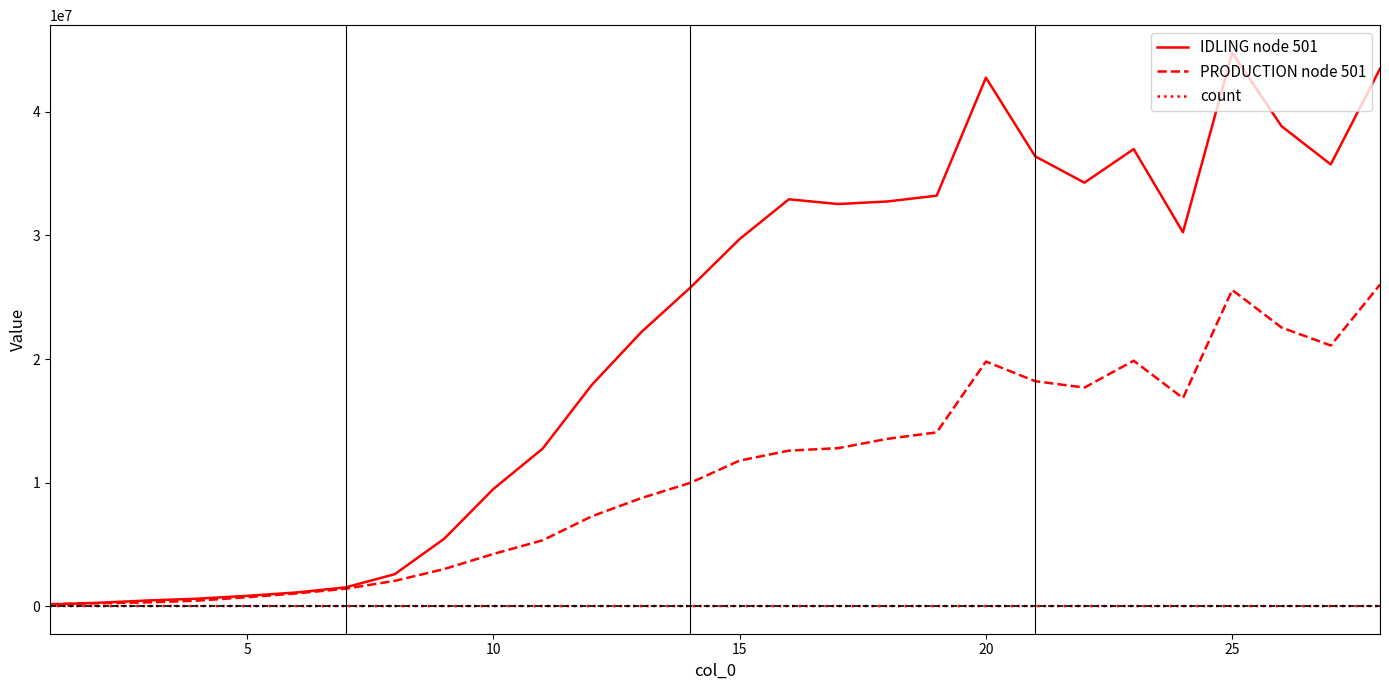

Rank the series by their maximum value, from lowest to highest.

count, PRODUCTION node 501, IDLING node 501